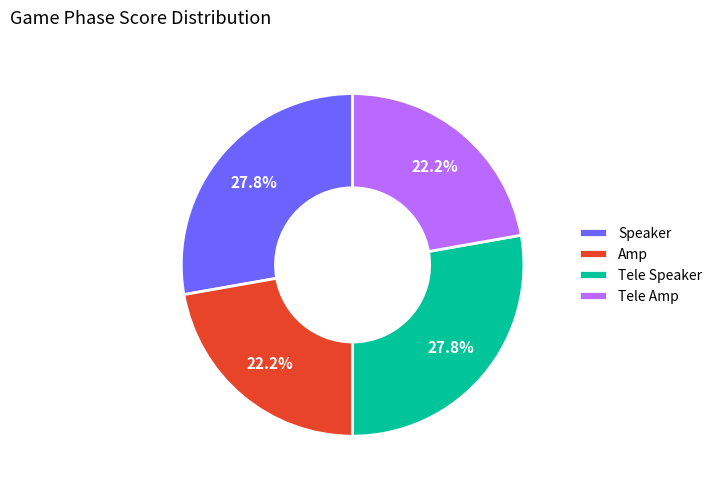

How many slices are in this pie chart?

4